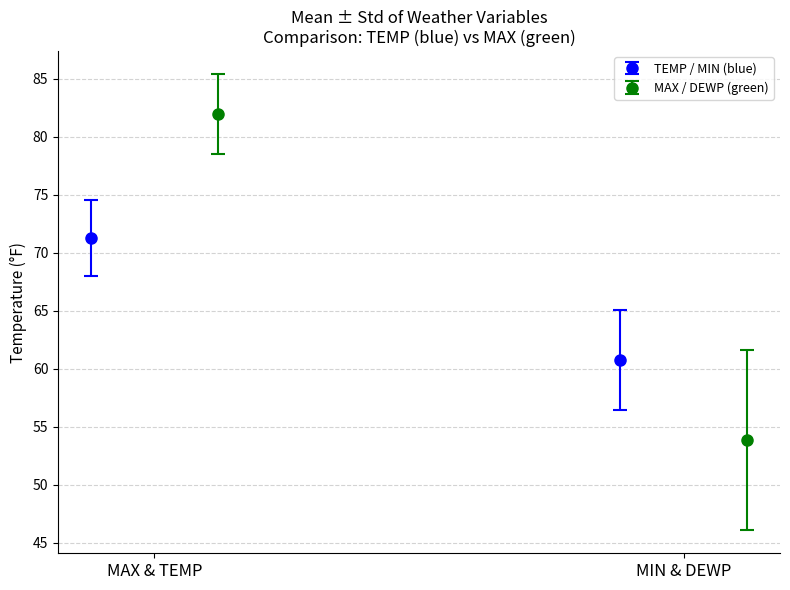

The value of TEMP at 35 is 98.8. True or false?

False